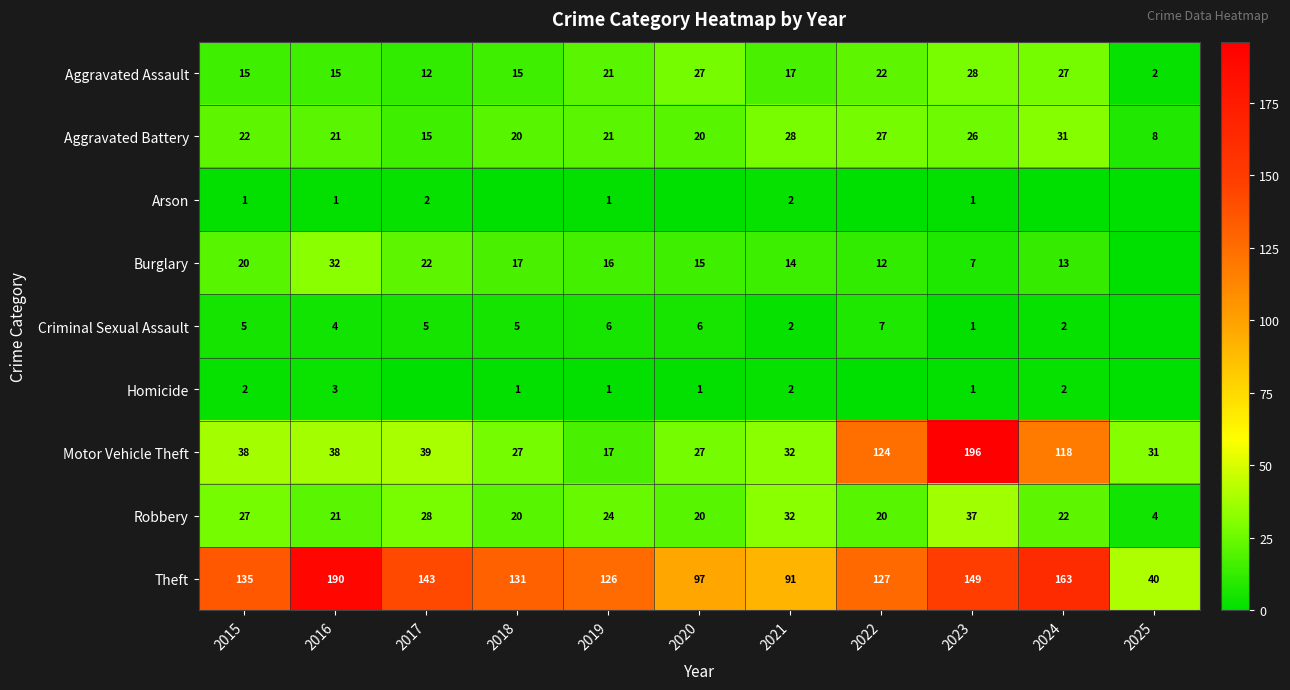

At which category is the sum across all series the highest?

2023